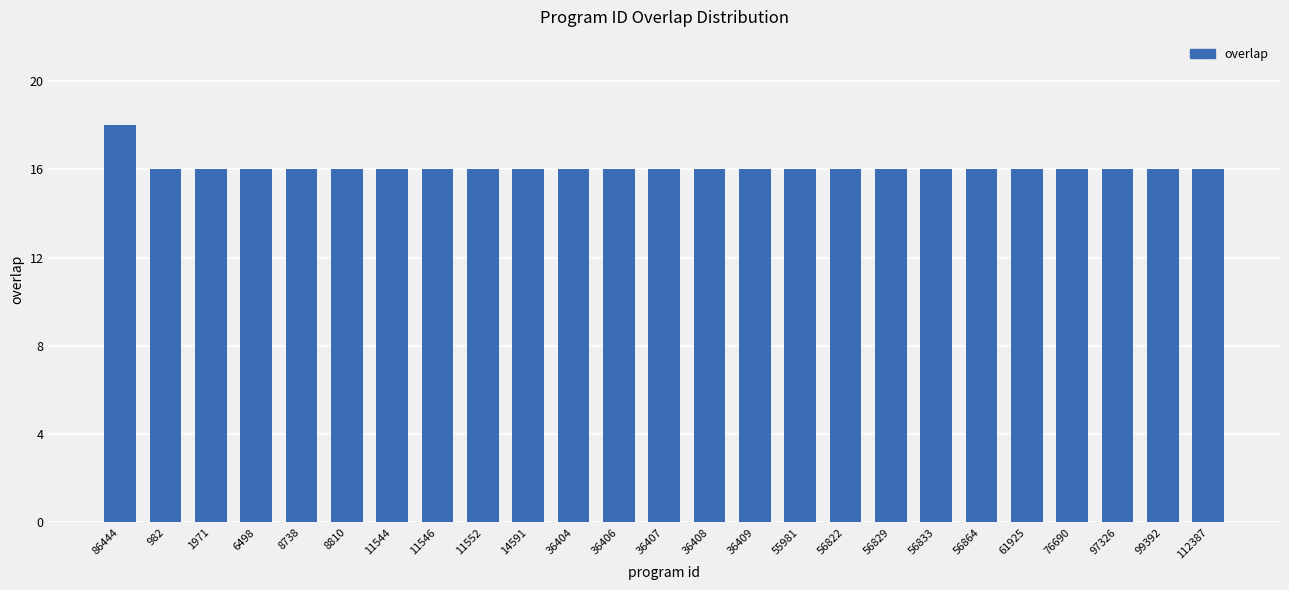

What is the smallest value displayed?

16